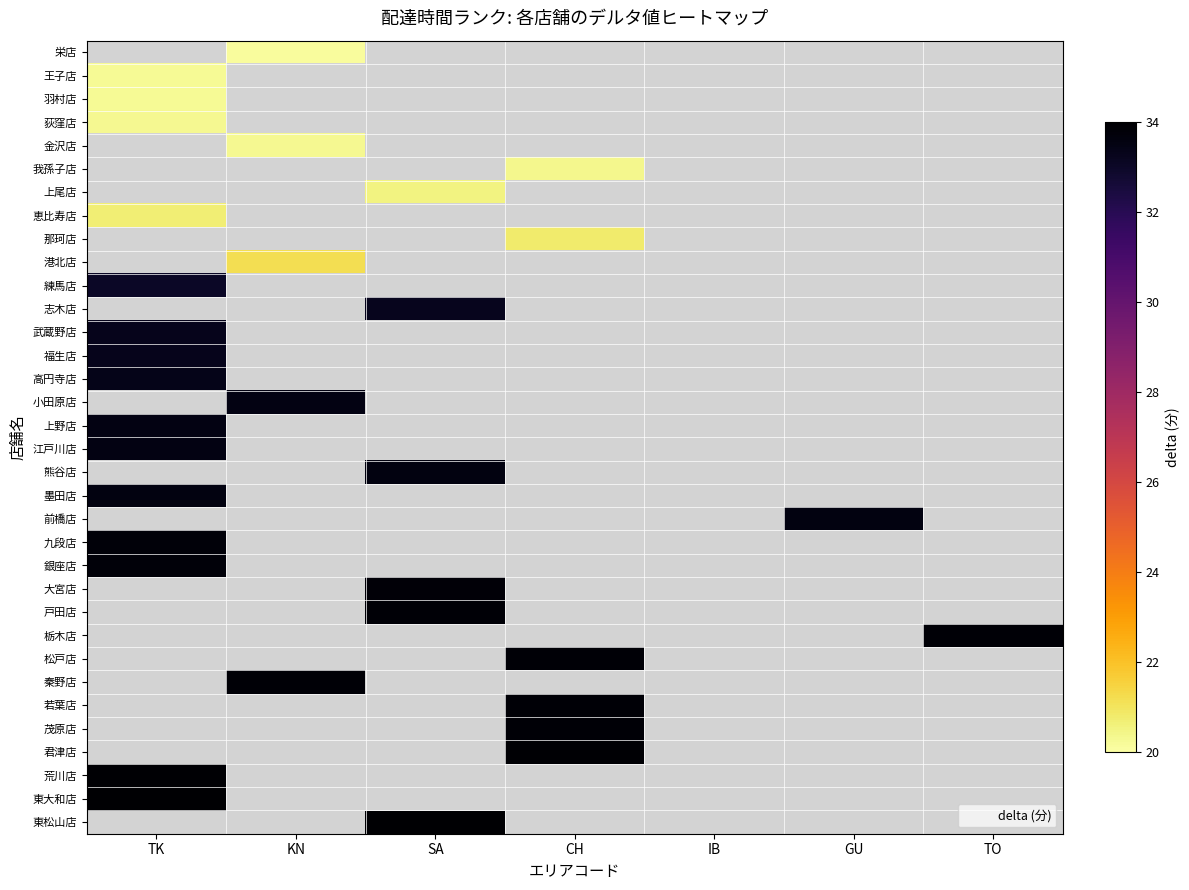

What is the greatest value displayed?

34.0